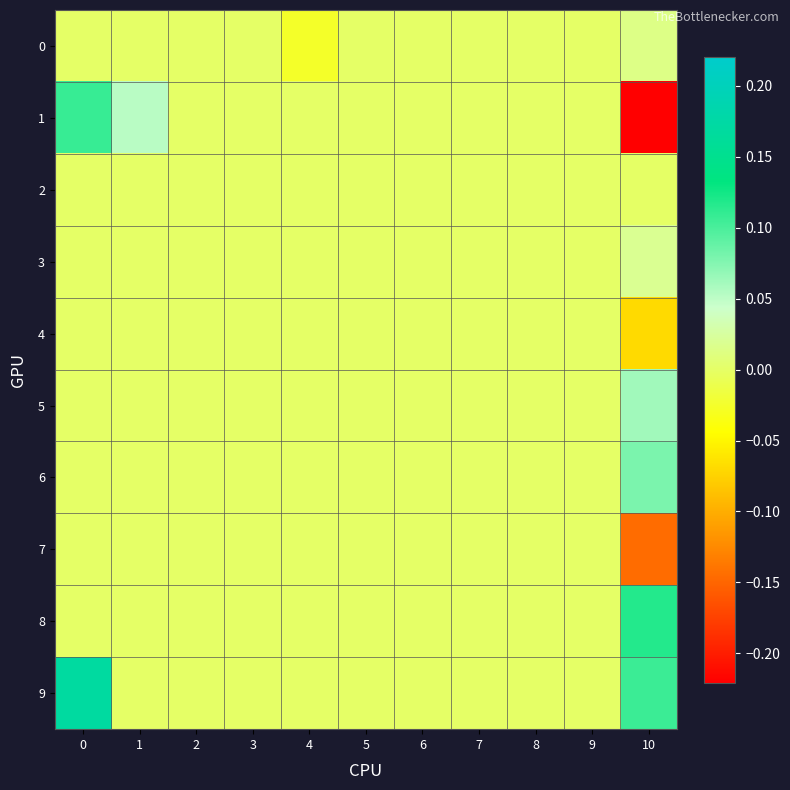

Which series changed the most between 6 and 10?

row_1